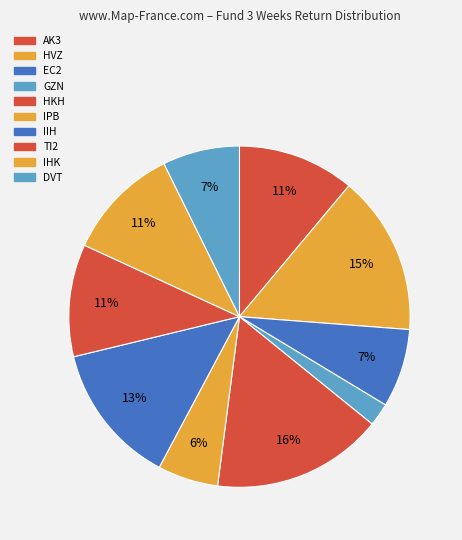

Count the number of slices in the pie.

10